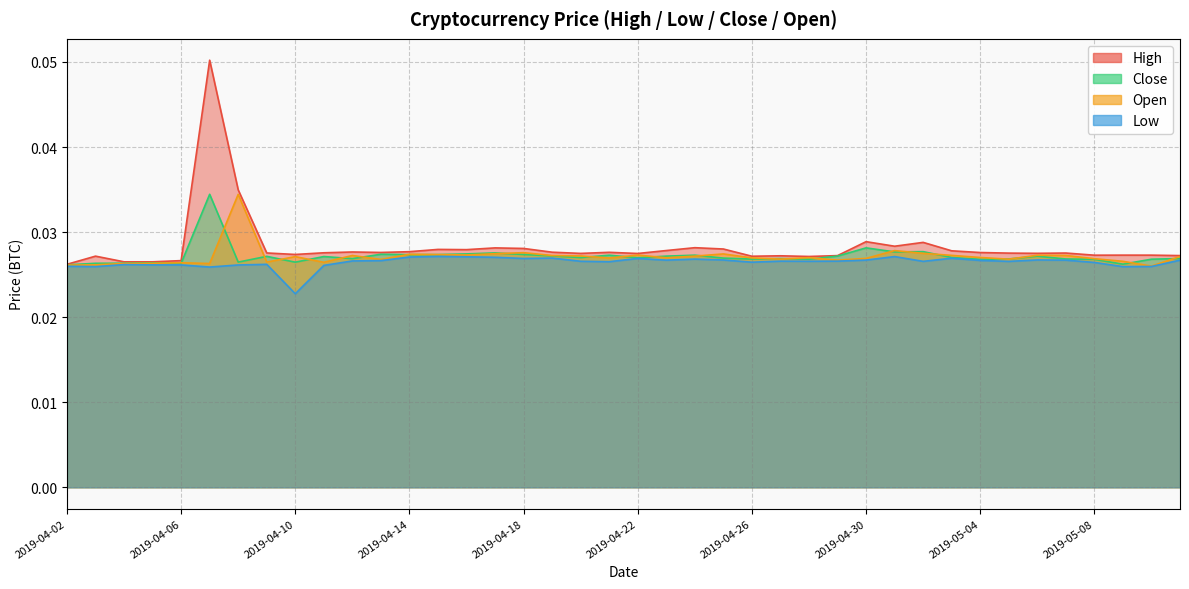

At 2019-05-06, list the series in order from smallest to largest.

Low, Close, Open, High